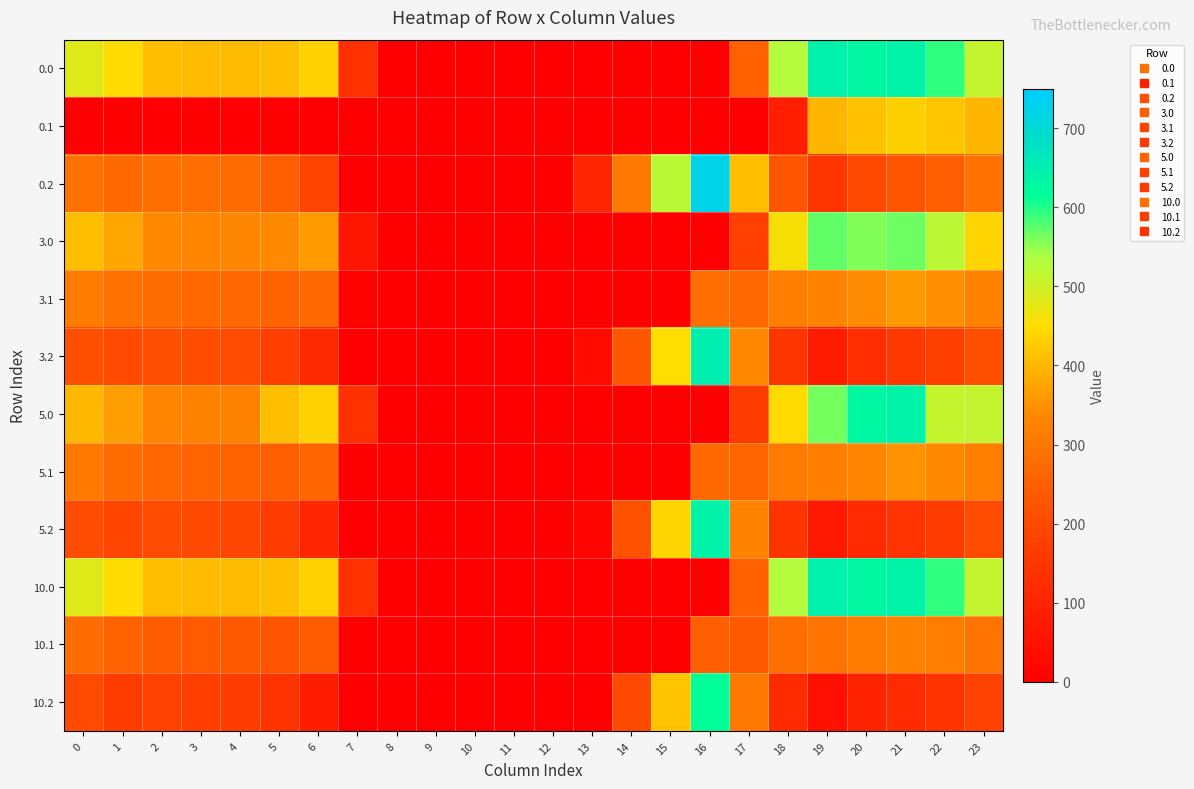

Reading right to left, extract all data points from this chart.

0.0: 23=511.3	22=592.3	21=638.4	20=629.9	19=644.5	18=529.6	17=250.3	16=0.0	15=0.0	14=0.0	13=0.0	12=0.0	11=0.0	10=0.0	9=0.0	8=0.0	7=136.4	6=435.0	5=410.8	4=404.9	3=404.4	2=410.3	1=449.5	0=482.0
0.1: 23=399.4	22=419.9	21=432.4	20=414.5	19=399.7	18=88.3	17=0.0	16=0.0	15=0.0	14=0.0	13=0.0	12=0.0	11=0.0	10=0.0	9=0.0	8=0.0	7=0.0	6=0.0	5=0.0	4=0.0	3=0.0	2=0.0	1=0.0	0=0.0
0.2: 23=287.5	22=247.4	21=226.4	20=199.2	19=151.1	18=223.1	17=409.5	16=721.2	15=522.2	14=301.9	13=104.4	12=0.0	11=0.0	10=0.0	9=0.0	8=0.0	7=0.0	6=187.1	5=248.1	4=274.4	3=281.0	2=285.5	1=272.7	0=287.1
3.0: 23=439.3	22=520.3	21=566.4	20=557.9	19=572.5	18=457.6	17=178.3	16=0.0	15=0.0	14=0.0	13=0.0	12=0.0	11=0.0	10=0.0	9=0.0	8=0.0	7=64.4	6=363.0	5=338.8	4=332.9	3=332.4	2=338.3	1=379.1	0=410.0
3.1: 23=327.4	22=347.9	21=360.4	20=342.5	19=327.7	18=316.5	17=268.1	16=281.7	15=0.0	14=0.0	13=0.0	12=0.0	11=0.0	10=0.0	9=0.0	8=0.0	7=9.6	6=273.2	5=257.5	4=267.6	3=270.7	2=275.9	1=289.1	0=312.6
3.2: 23=215.5	22=175.4	21=154.4	20=127.2	19=79.1	18=151.1	17=337.5	16=649.2	15=450.2	14=229.9	13=32.4	12=0.0	11=0.0	10=0.0	9=0.0	8=0.0	7=0.0	6=115.1	5=176.1	4=202.4	3=209.0	2=213.5	1=200.7	0=215.1
5.0: 23=511.3	22=510.3	21=638.4	20=629.9	19=562.5	18=447.6	17=168.3	16=0.0	15=0.0	14=0.0	13=0.0	12=0.0	11=0.0	10=0.0	9=0.0	8=0.0	7=136.4	6=435.0	5=410.1	4=322.9	3=322.4	2=328.3	1=367.5	0=400.0
5.1: 23=317.4	22=337.9	21=350.4	20=332.5	19=317.7	18=306.5	17=258.1	16=271.7	15=0.0	14=0.0	13=0.0	12=0.0	11=0.0	10=0.0	9=0.0	8=0.0	7=0.0	6=263.2	5=247.5	4=257.6	3=260.7	2=265.9	1=279.1	0=302.6
5.2: 23=205.5	22=165.4	21=144.4	20=117.2	19=69.1	18=141.1	17=327.5	16=639.2	15=440.2	14=219.9	13=22.4	12=0.0	11=0.0	10=0.0	9=0.0	8=0.0	7=0.0	6=105.1	5=166.1	4=192.4	3=199.0	2=203.5	1=190.7	0=205.1
10.0: 23=511.3	22=592.3	21=638.4	20=629.9	19=644.5	18=529.6	17=250.3	16=0.0	15=0.0	14=0.0	13=0.0	12=0.0	11=0.0	10=0.0	9=0.0	8=0.0	7=136.4	6=435.0	5=410.8	4=404.9	3=404.4	2=410.3	1=449.5	0=482.0
10.1: 23=294.4	22=314.9	21=327.4	20=309.5	19=294.7	18=283.5	17=235.1	16=248.7	15=0.0	14=0.0	13=0.0	12=0.0	11=0.0	10=0.0	9=0.0	8=0.0	7=0.0	6=240.2	5=224.5	4=234.6	3=237.7	2=242.9	1=256.1	0=279.6
10.2: 23=182.5	22=142.4	21=121.4	20=94.2	19=46.1	18=118.1	17=304.5	16=616.2	15=417.2	14=196.9	13=0.0	12=0.0	11=0.0	10=0.0	9=0.0	8=0.0	7=0.0	6=82.1	5=143.1	4=169.4	3=176.0	2=180.5	1=167.7	0=201.8